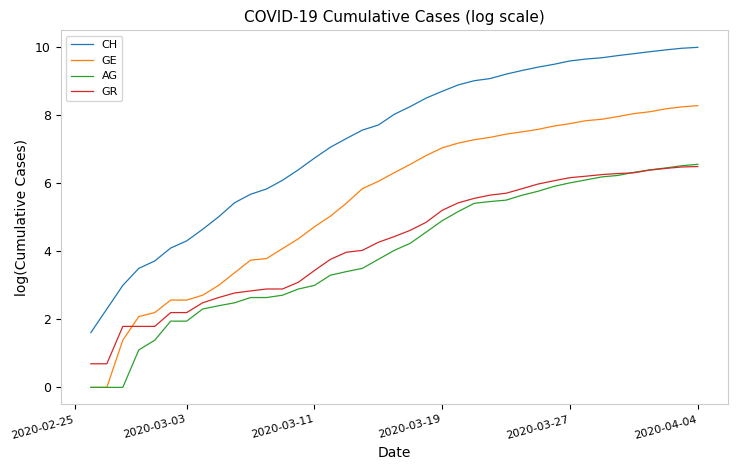

Is the value of GE at 18 greater than the value of GR at 28?

No